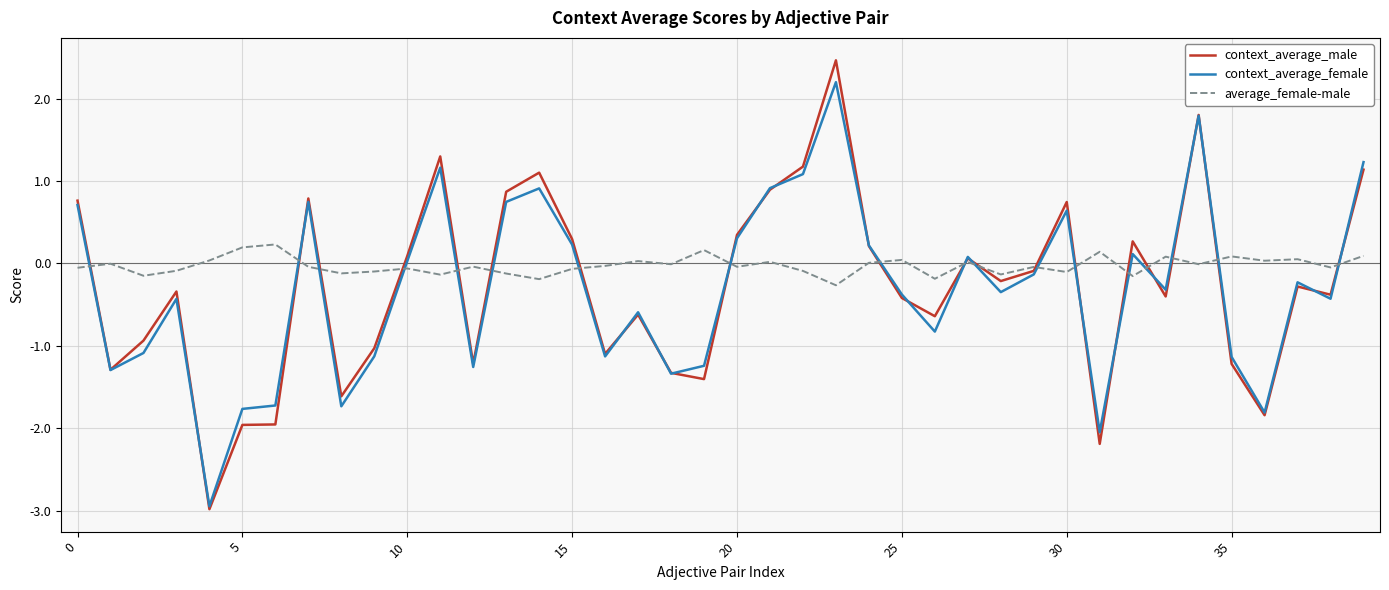

In context_average_male, how many points are lower than both neighbors (excluding endpoints)?

12